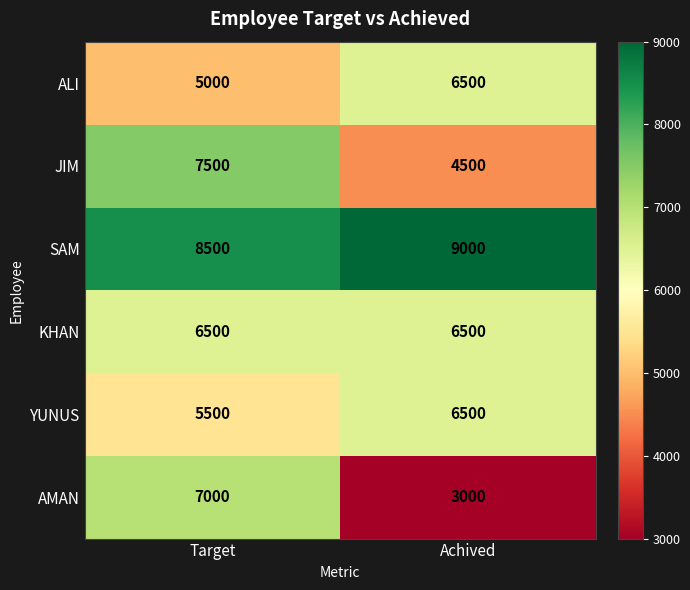

Between Target and Achived, which series saw the biggest shift?

AMAN